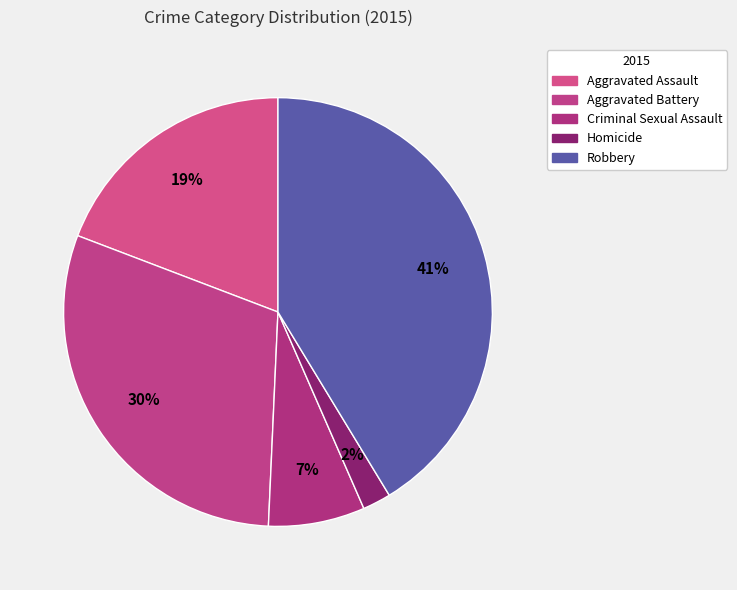

Which has a higher value, Criminal Sexual Assault or Aggravated Assault?

Aggravated Assault